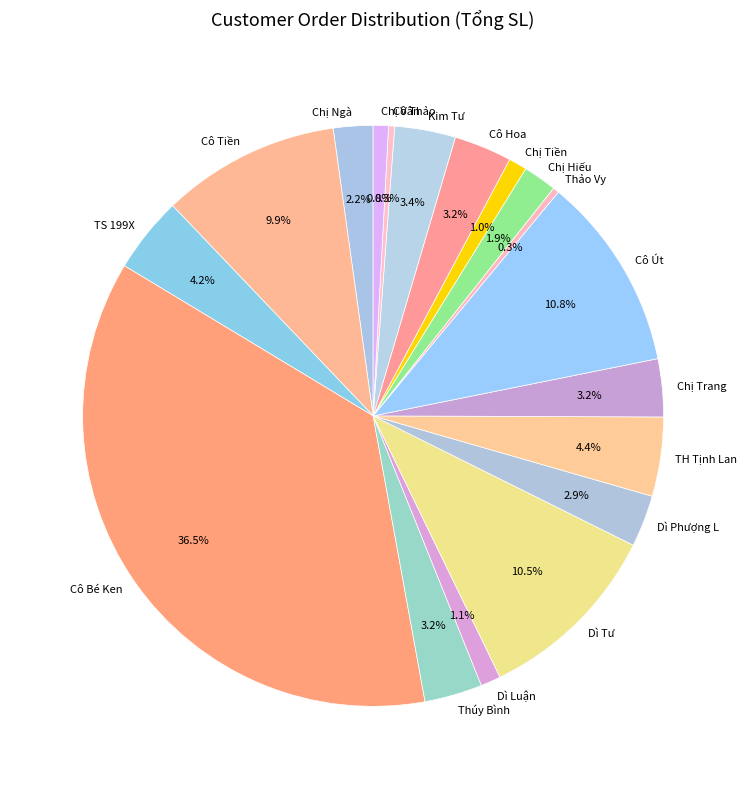

Between Thảo Vy and Chị Tiền, which is larger?

Chị Tiền